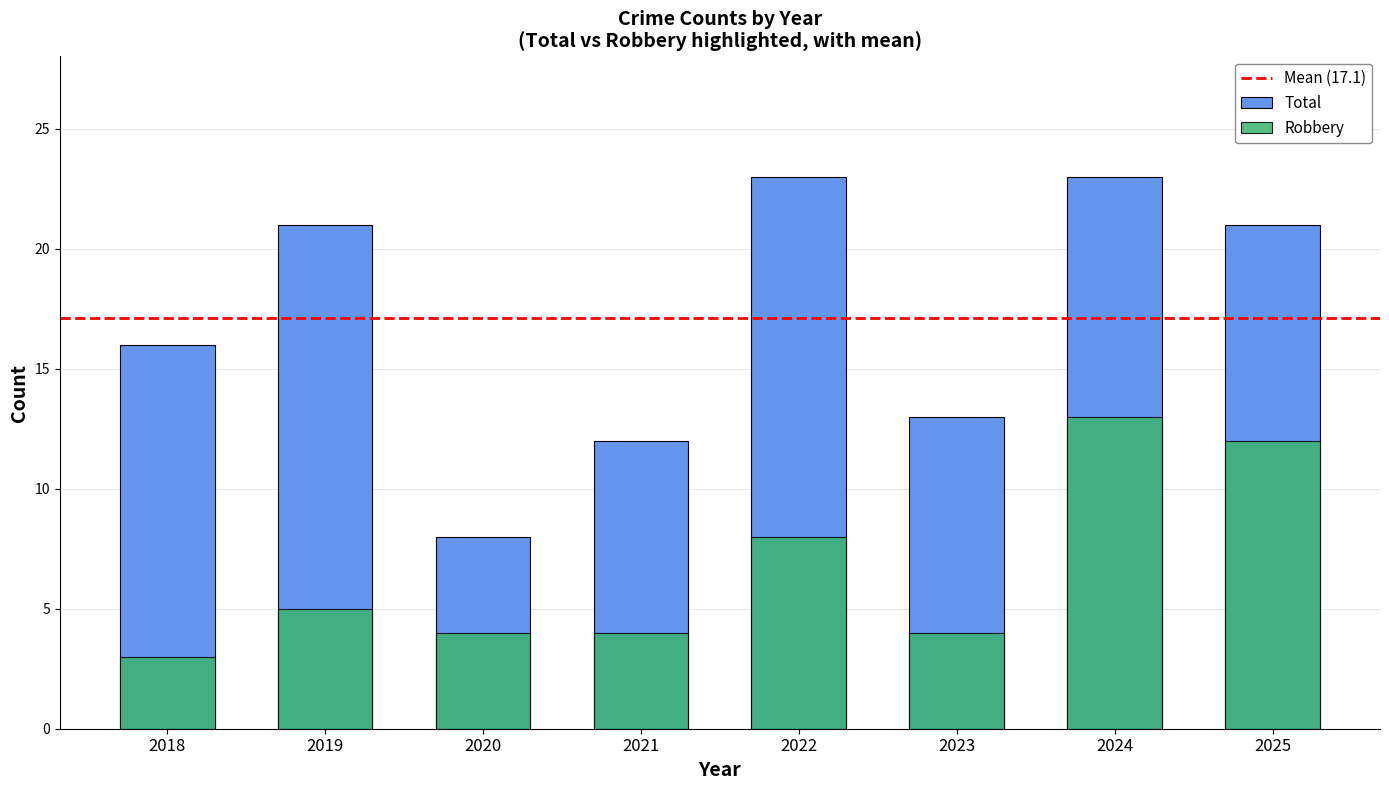

Is it true that Aggravated Assault equals 1 at 2018?

False